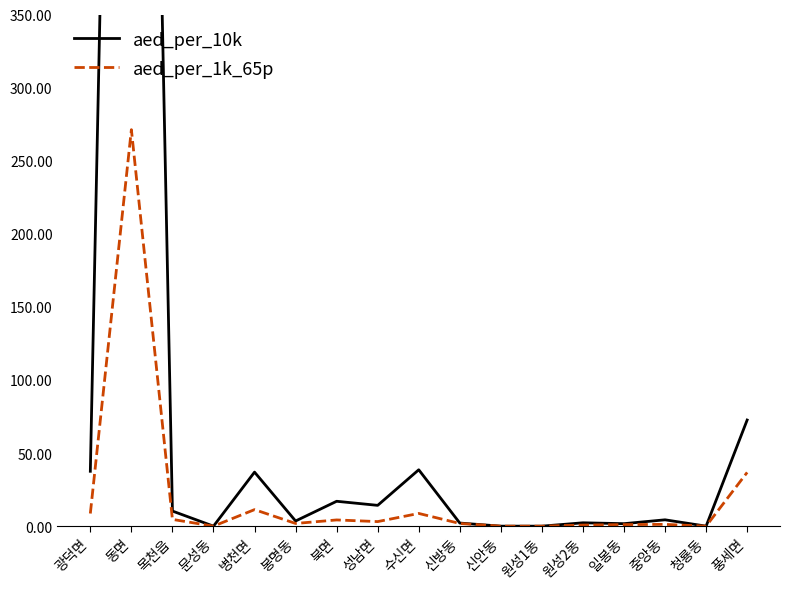

Is it true that aed_per_1k_65p equals 13.4 at 광덕면?

False